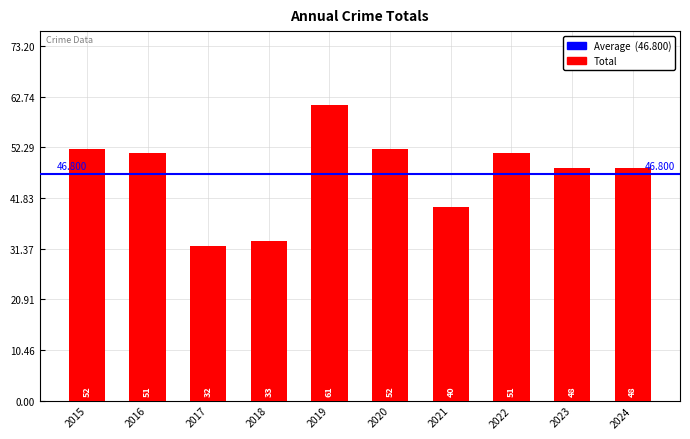

Reading left to right, what are all the values shown in this chart?

2015=52	2016=51	2017=32	2018=33	2019=61	2020=52	2021=40	2022=51	2023=48	2024=48